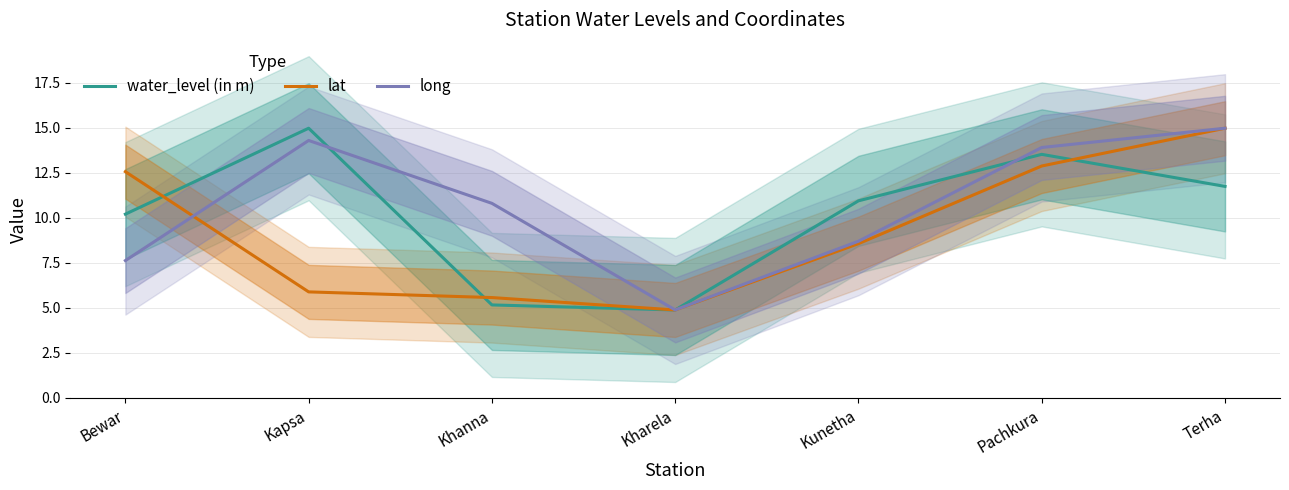

Rank the series at Terha from lowest to highest value.

water_level (in m), lat, long